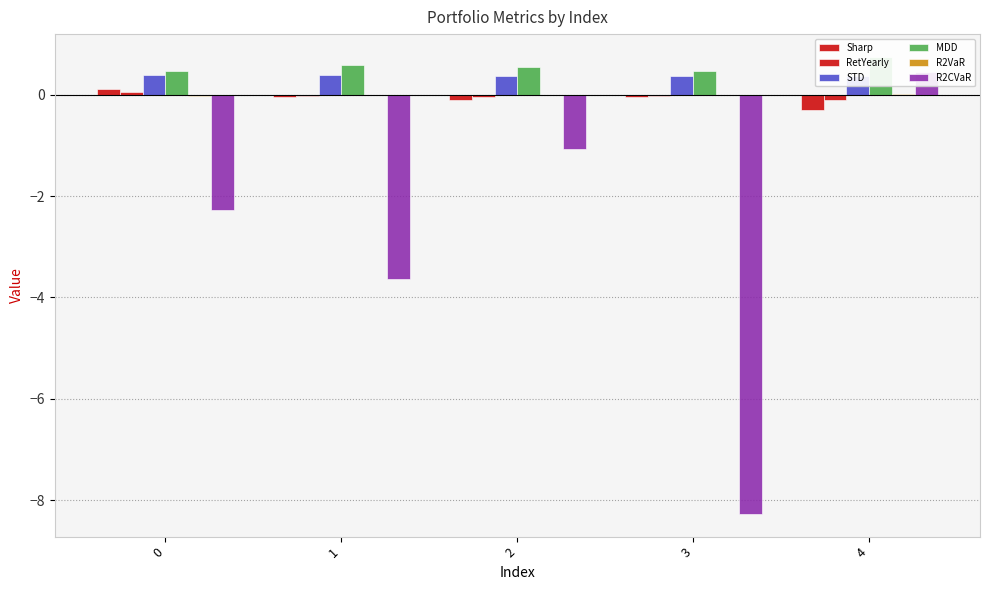

Rank the categories by MDD value from highest to lowest.

4, 1, 2, 0, 3